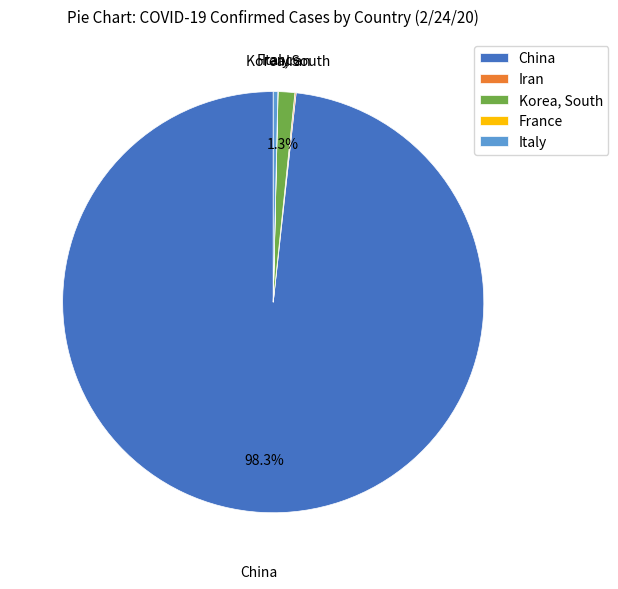

Does China account for over 50% of the chart?

Yes